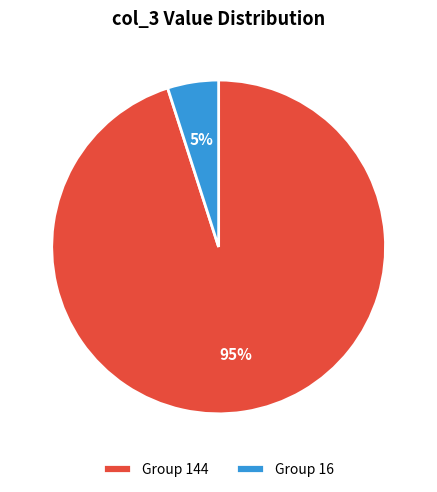

Combined, do Group 144 and Group 16 account for over 50%?

Yes